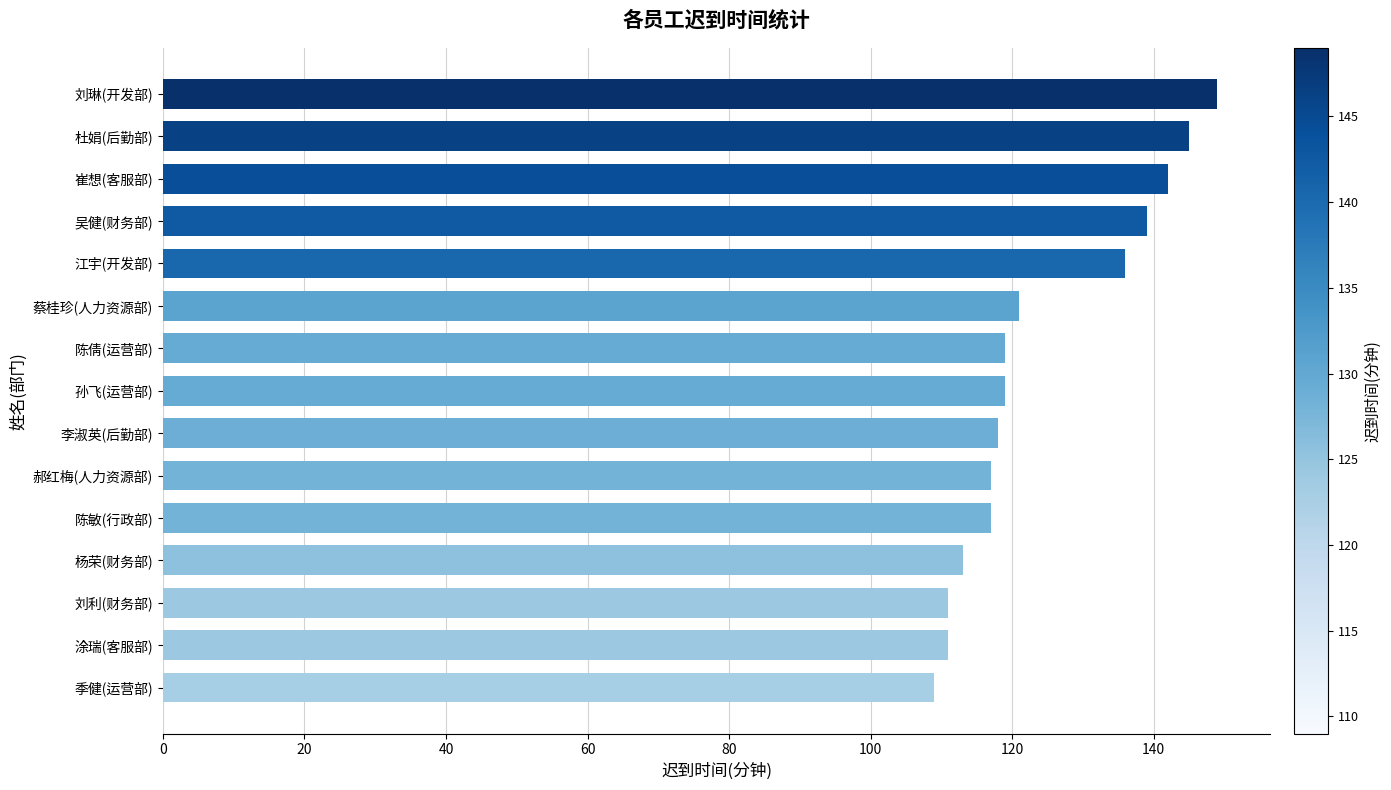

Read the value at 刘琳(开发部), to the nearest 10.

150